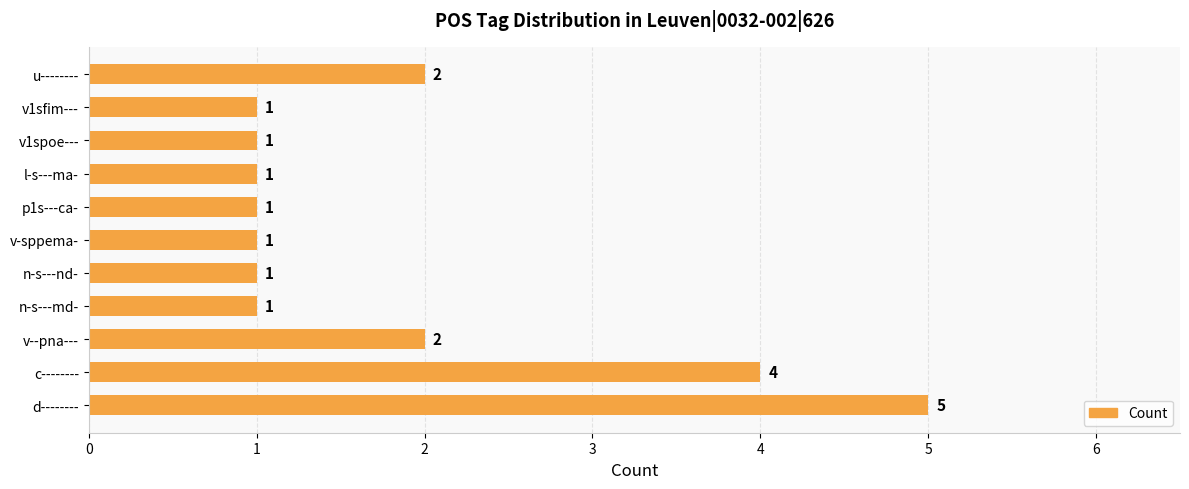

What is the average value?

2